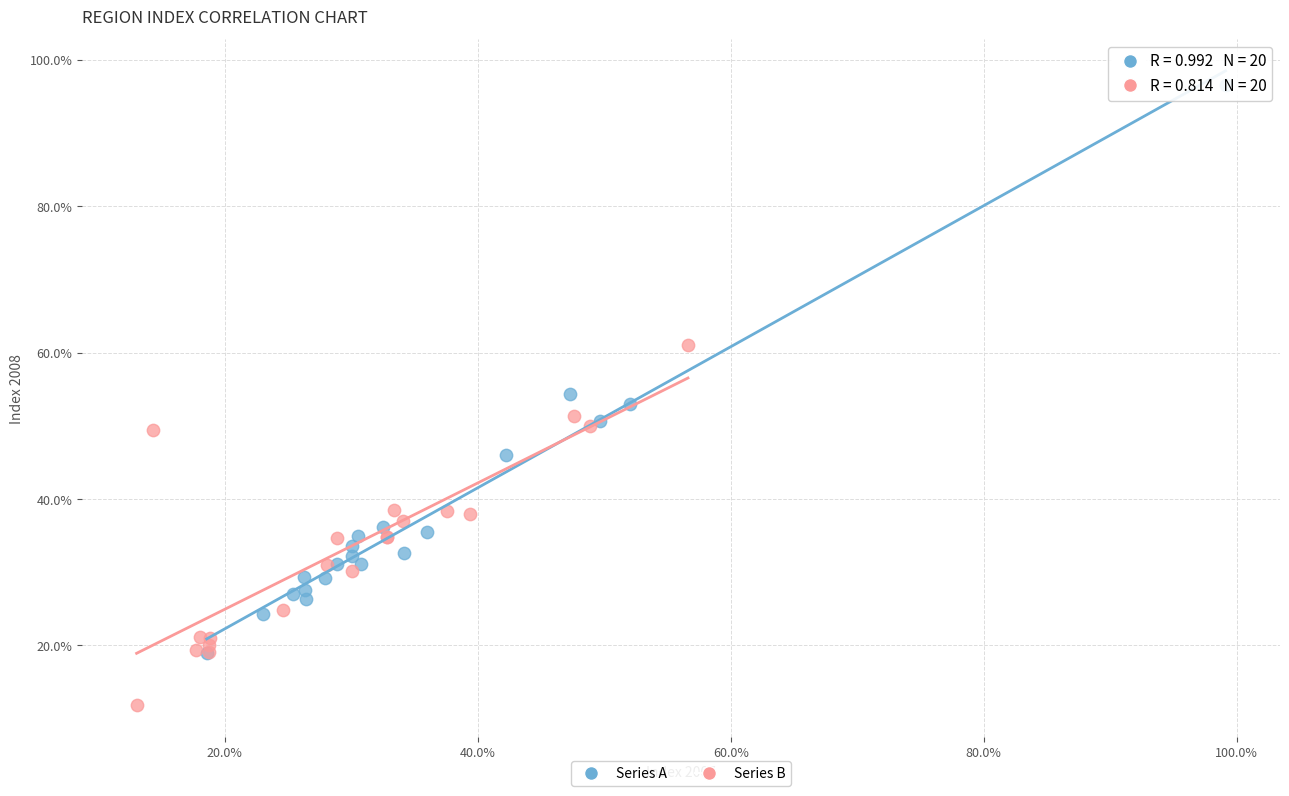

Which series contains the lowest Y value?

Series B